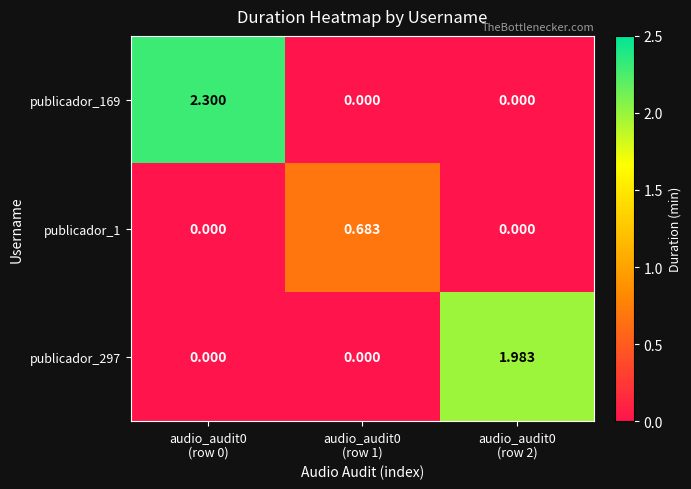

Which series has the largest total across all categories?

publicador_169